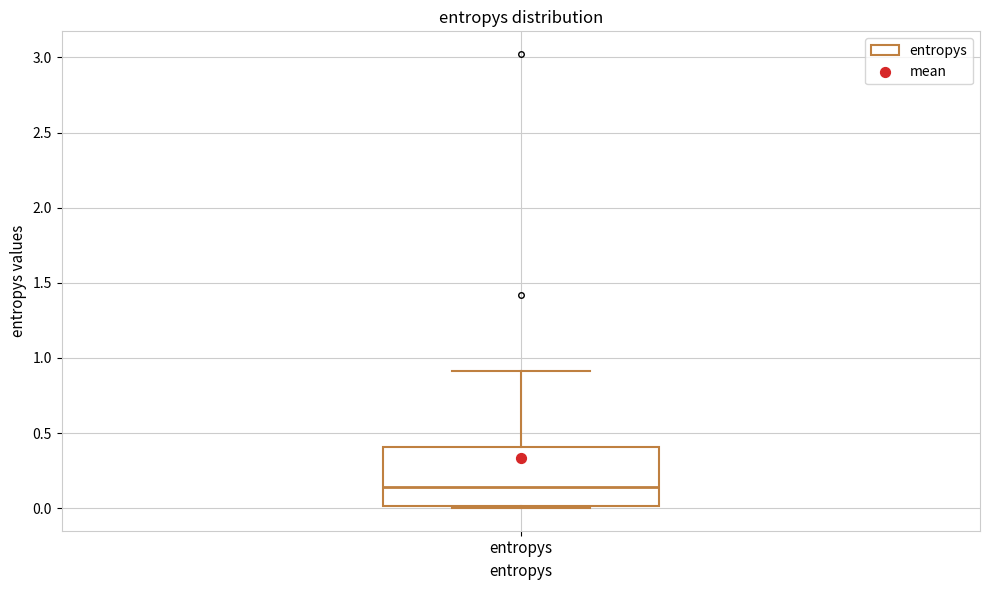

Read this box plot against the y-axis: the position of the median line, the range covered by the box, and the ends of both whiskers. The values are not printed on the chart, so give them approximately, as read against the axis.

median 0.15, box 0.00 to 0.40, whiskers 0.00 (just below the box's lower edge) to 0.90